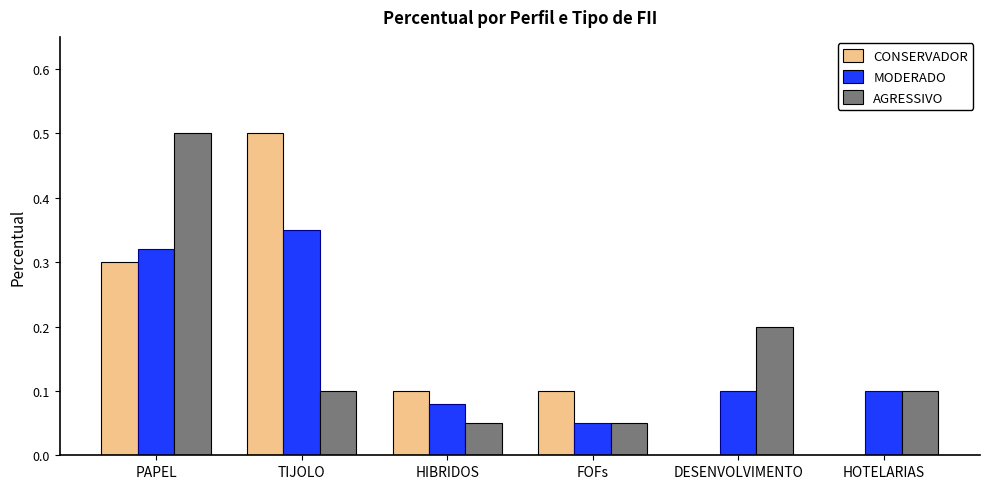

What is the greatest value displayed?

0.5